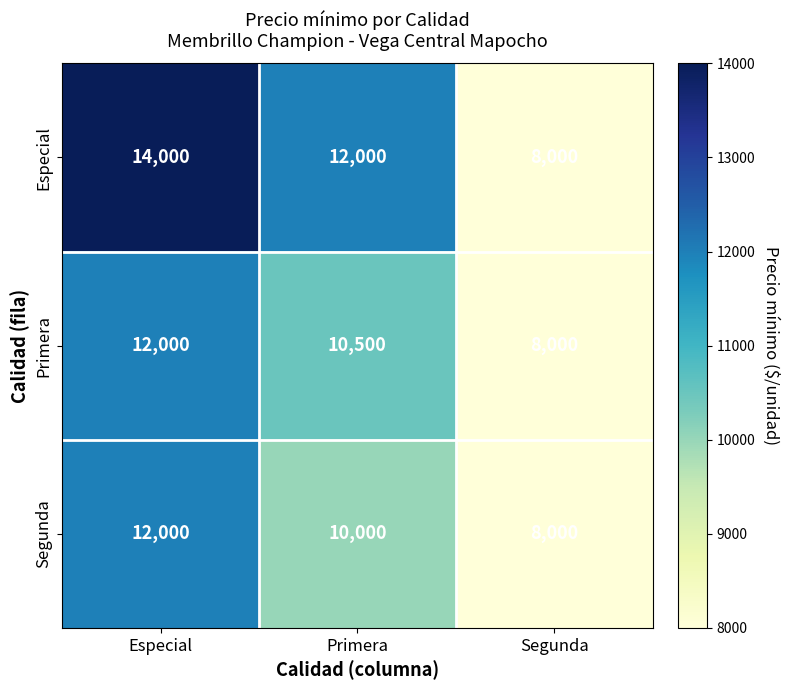

Which series has the widest spread of values?

Especial